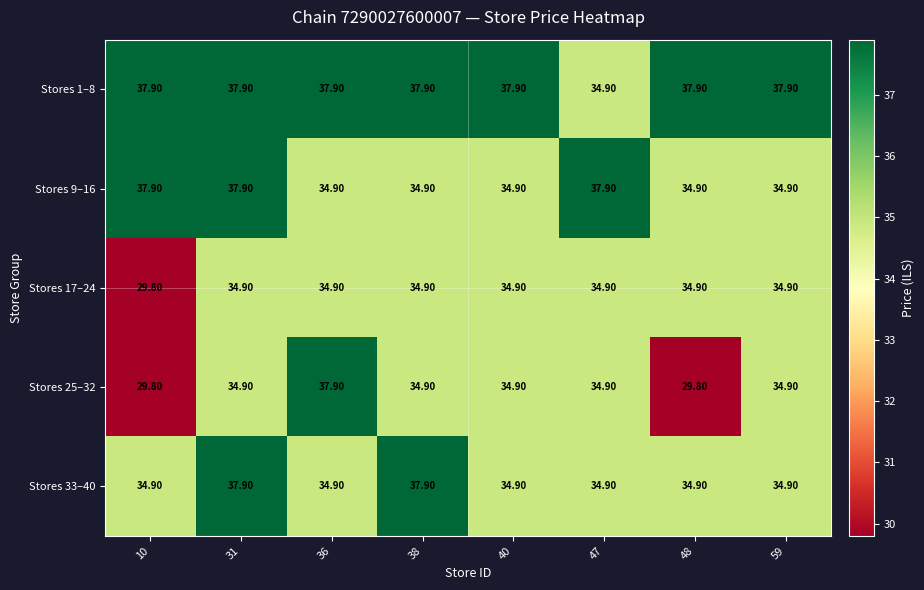

What is the difference between the highest and lowest values at 10?

8.1